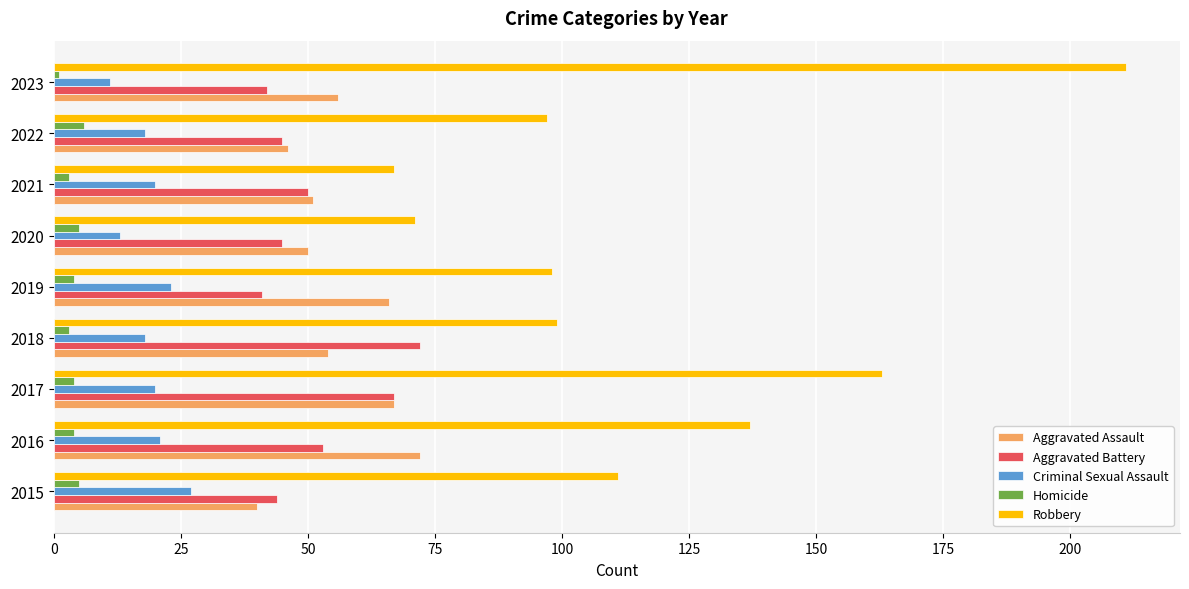

Which series has the largest range (max minus min)?

Robbery